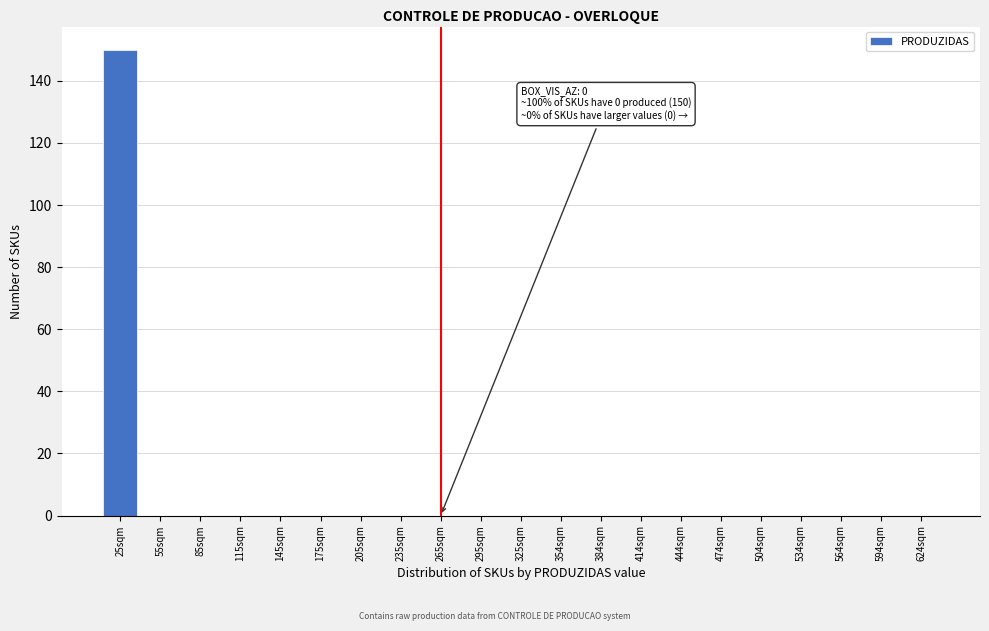

Reading left to right, what are all the values shown in this chart?

25sqm=150	55sqm=0	85sqm=0	115sqm=0	145sqm=0	175sqm=0	205sqm=0	235sqm=0	265sqm=0	295sqm=0	325sqm=0	354sqm=0	384sqm=0	414sqm=0	444sqm=0	474sqm=0	504sqm=0	534sqm=0	564sqm=0	594sqm=0	624sqm=0